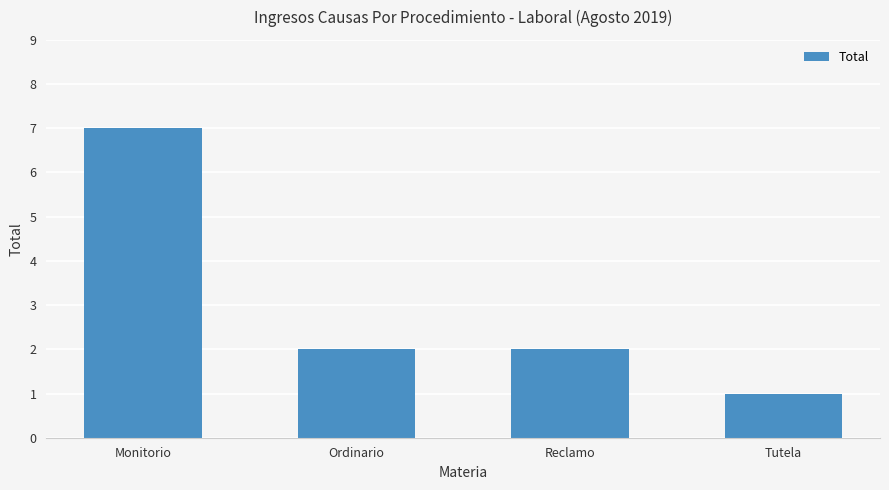

Count the number of data series in this chart.

1